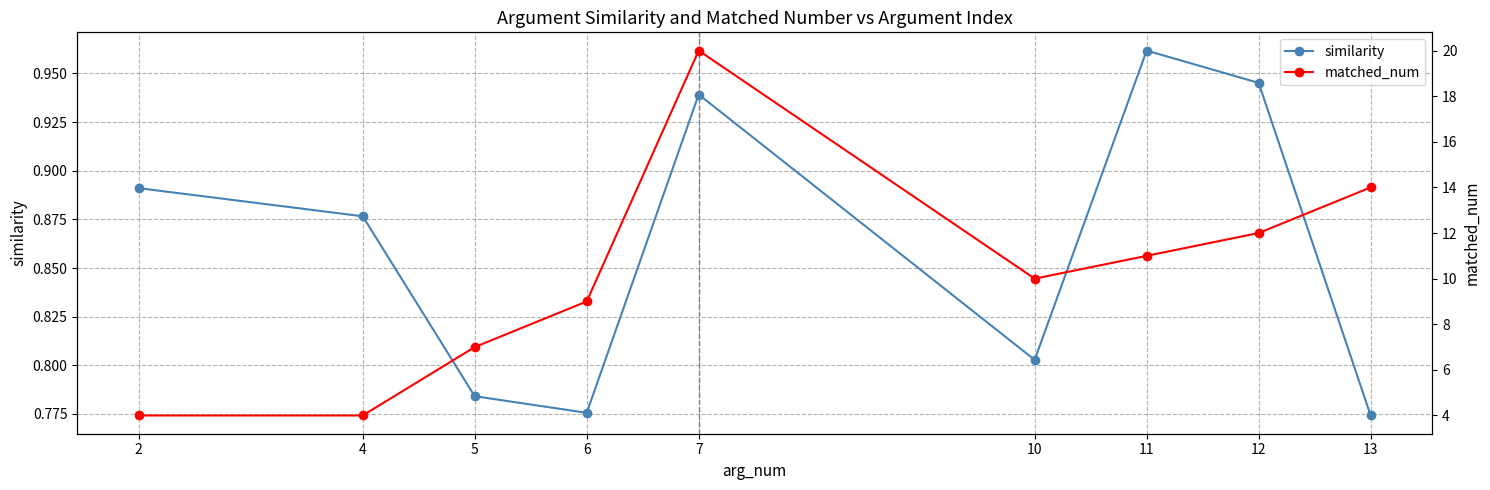

What is the smallest value displayed?

0.8